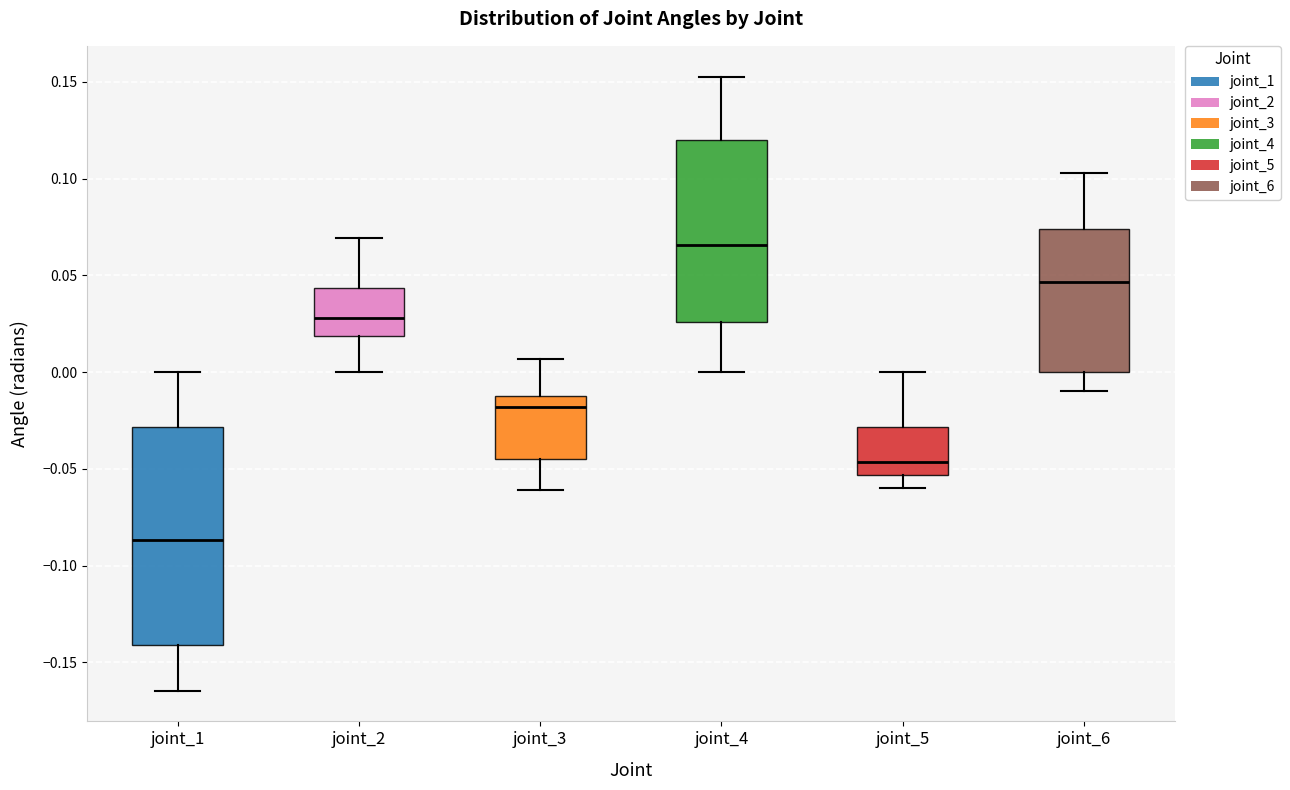

Reading left to right, read every box against the y-axis: the position of its median line, the range the box covers, and the ends of its whiskers. The values are not printed on the chart, so give them approximately, as read against the axis.

joint_1: median -0.085, box -0.140 to -0.030, whiskers -0.165 to 0.000
joint_2: median 0.030, box 0.020 to 0.045, whiskers 0.000 to 0.070
joint_3: median -0.020, box -0.045 to -0.015, whiskers -0.060 to 0.005
joint_4: median 0.065, box 0.025 to 0.120, whiskers 0.000 to 0.155
joint_5: median -0.045, box -0.055 to -0.030, whiskers -0.060 to 0.000
joint_6: median 0.045, box 0.000 to 0.075, whiskers -0.010 to 0.105